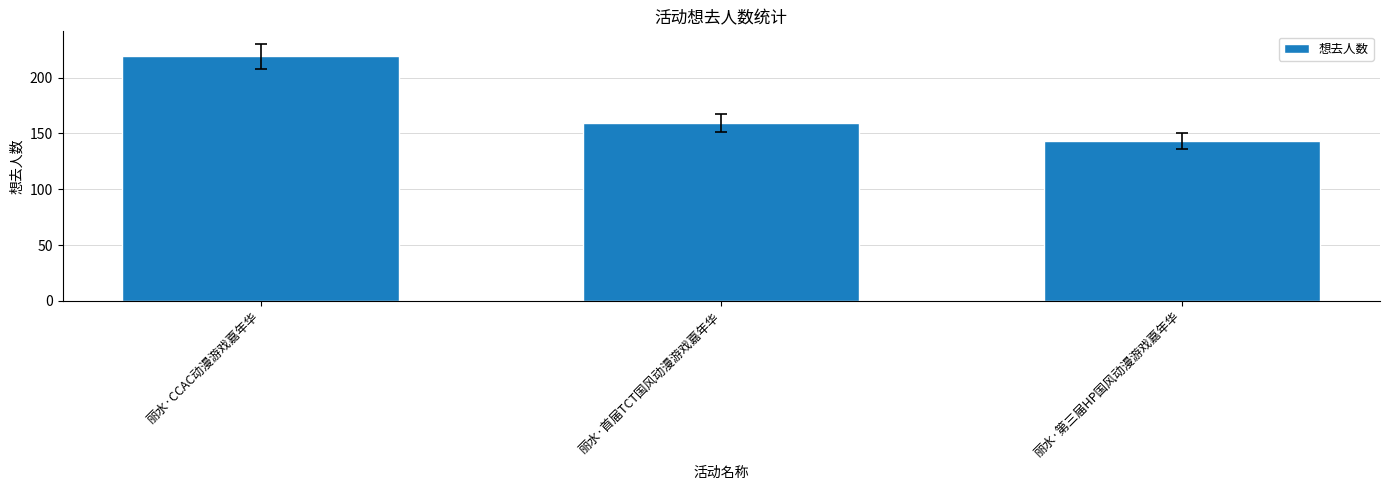

List the labels in order of value, largest first.

丽水·CCAC动漫游戏嘉年华, 丽水·首届TCT国风动漫游戏嘉年华, 丽水·第三届HP国风动漫游戏嘉年华